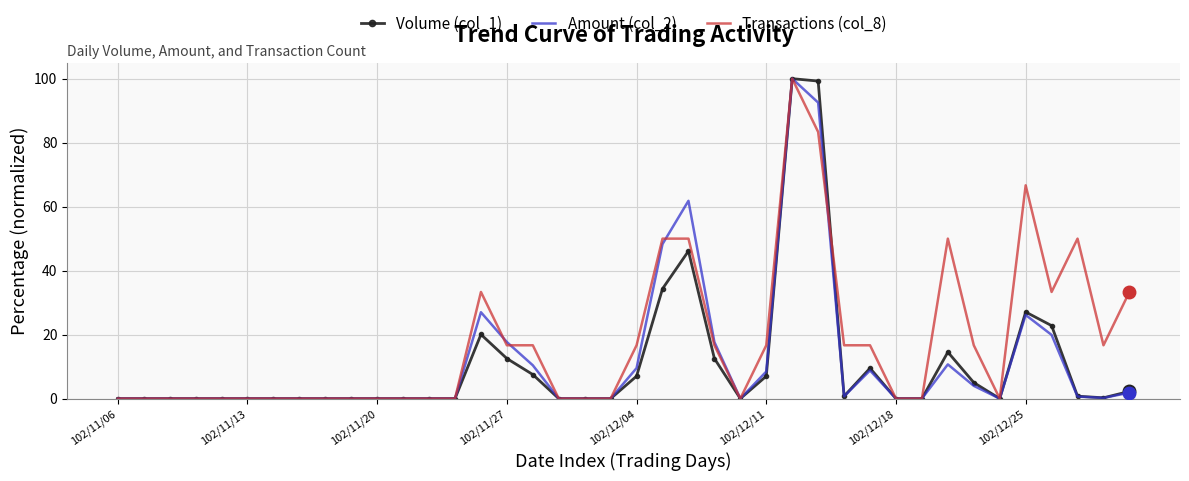

Which series has the largest total across all categories?

Transactions (col_8)